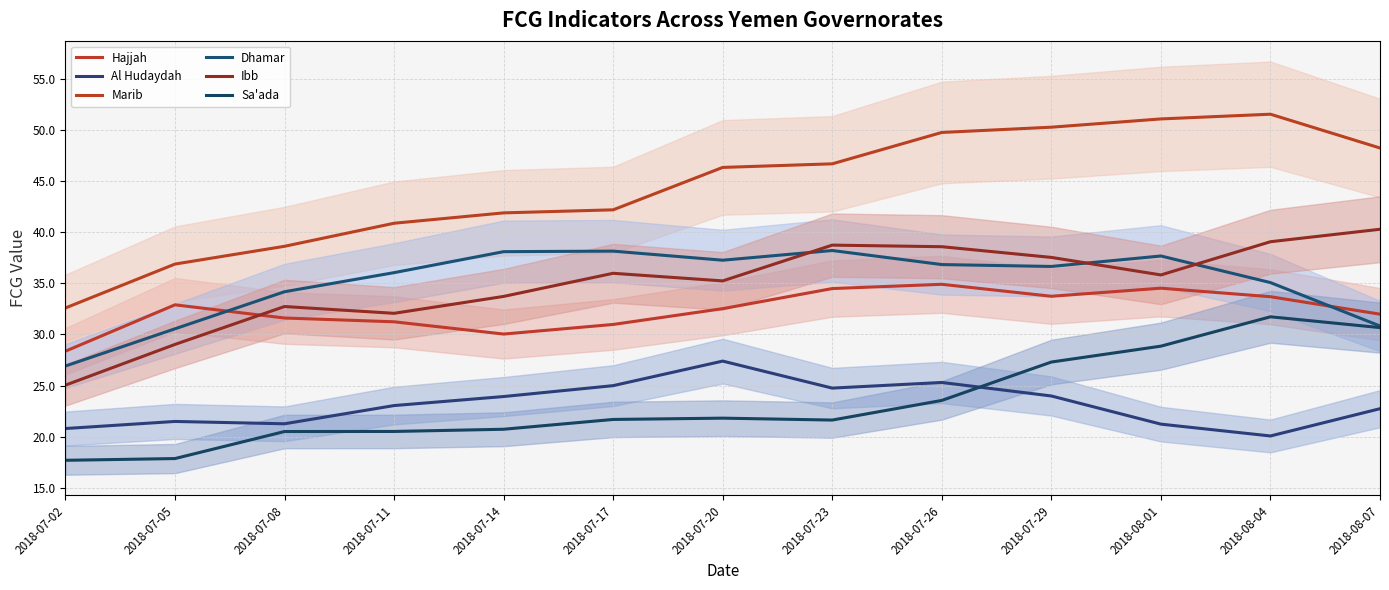

At which label is Hajjah closest to 31?

2018-07-17